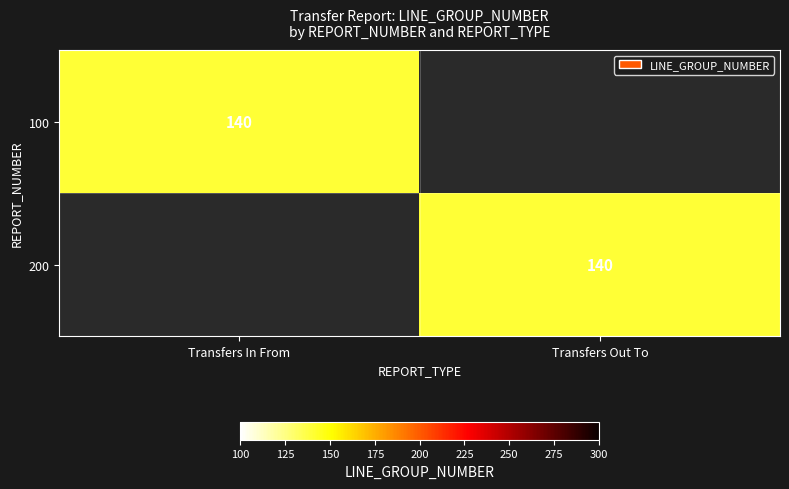

What is the difference between the Transfers Out To values at 2 and 1?

100